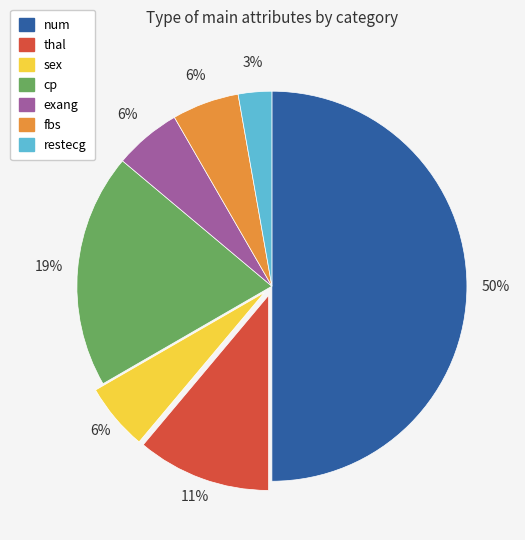

Combined, do exang and cp account for over 50%?

No